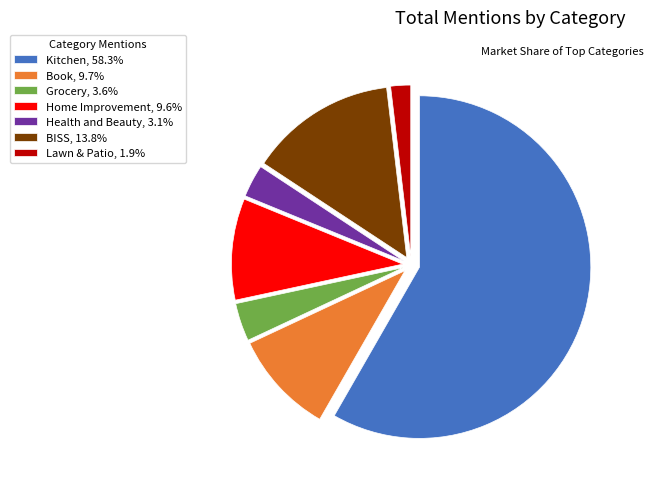

Combined, do Health and Beauty, 3.1% and BISS, 13.8% account for over 50%?

No